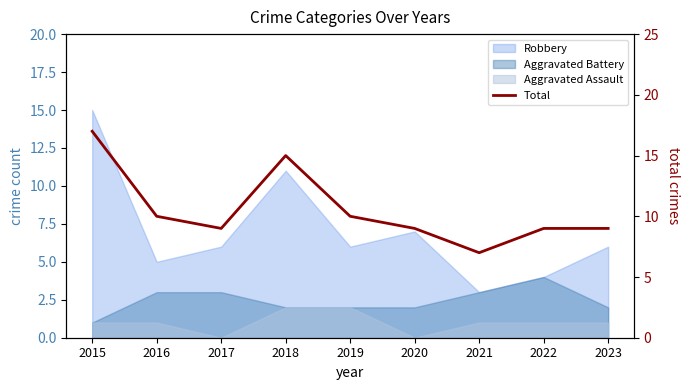

What is the value of the 8th point from the left?

9